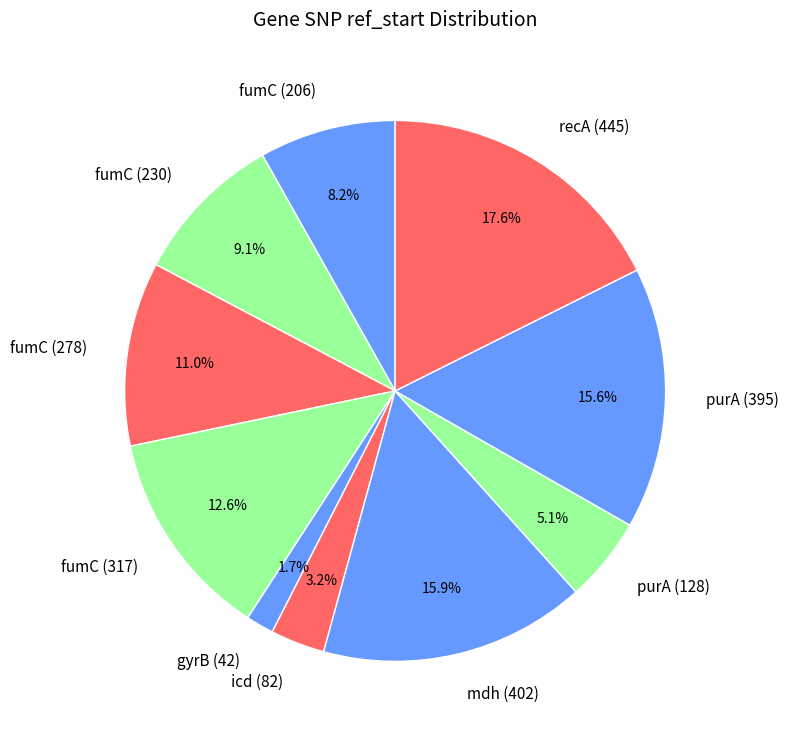

How many segments does this pie chart have?

10